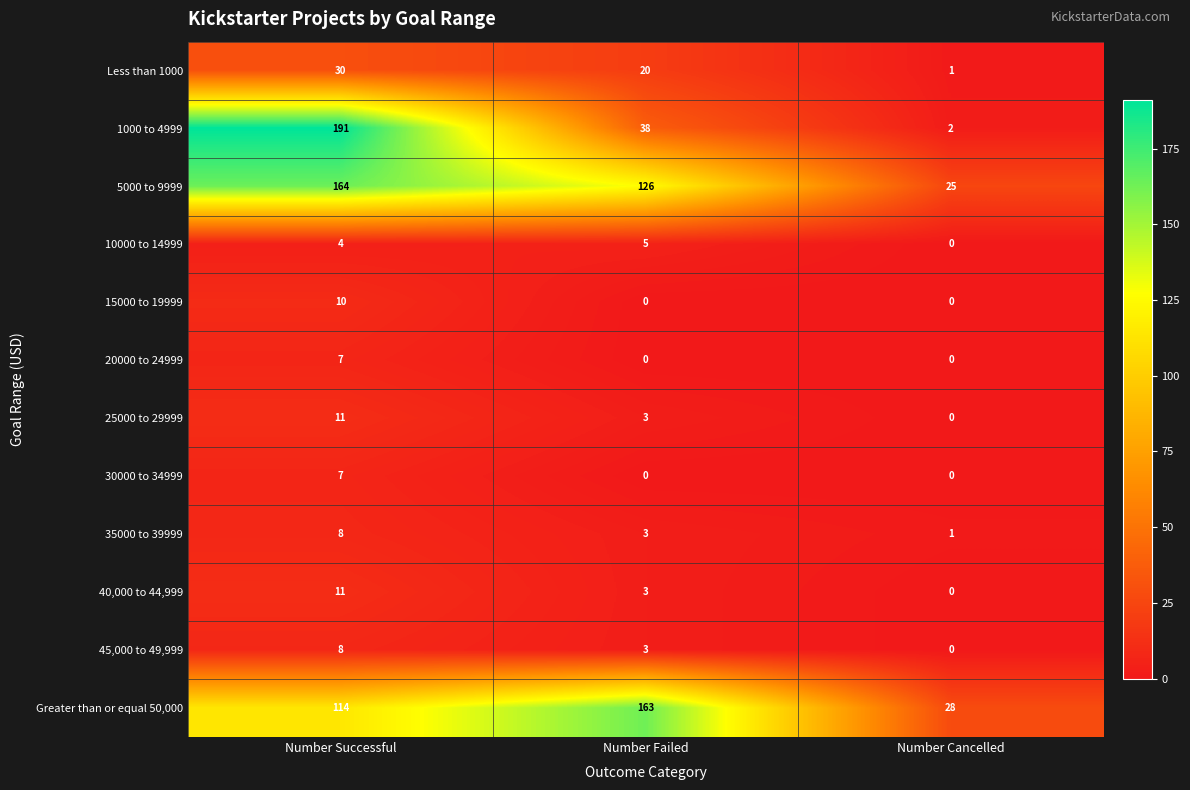

What is the difference between the 5000 to 9999 values at Number Cancelled and Number Failed?

101